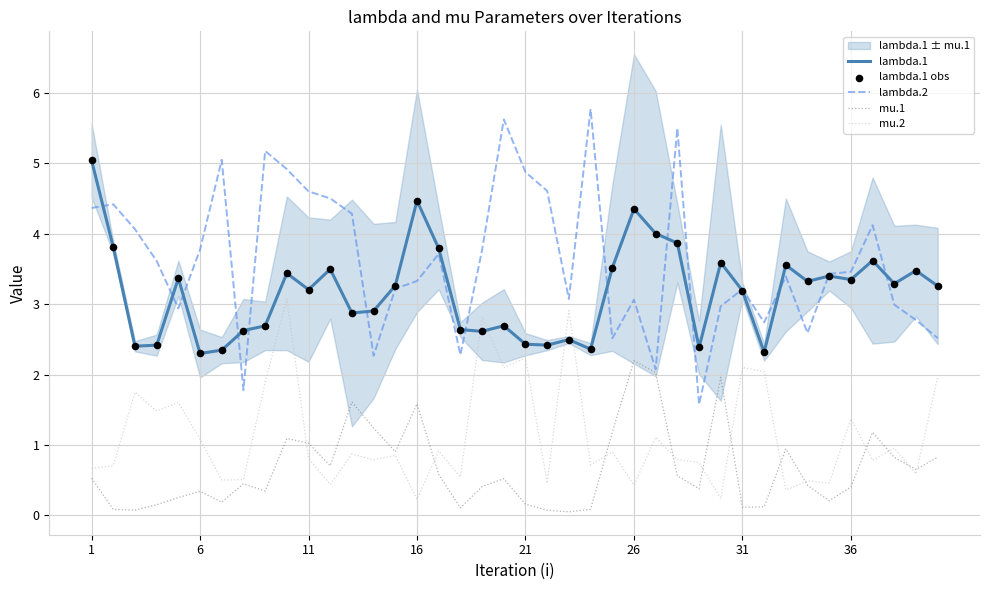

Which series has the largest total across all categories?

lambda.2